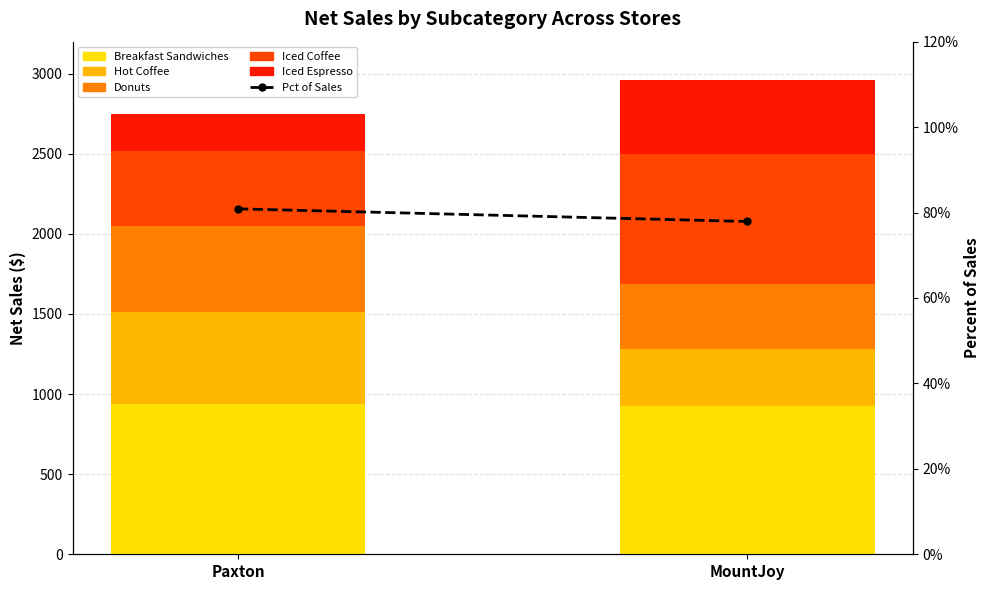

What is the maximum value for Hot Coffee?

572.8